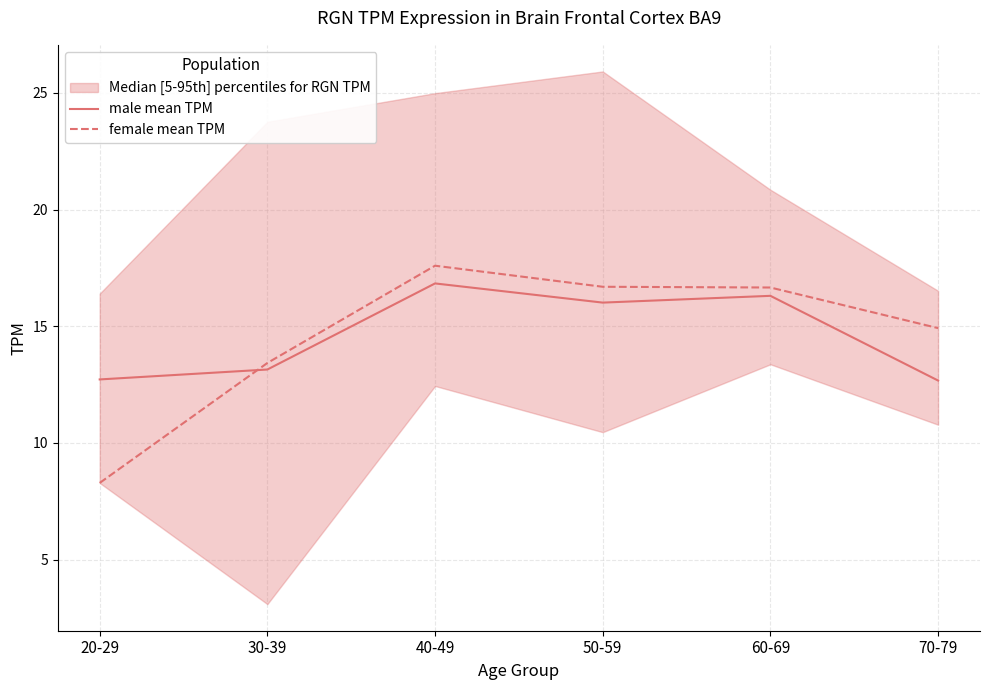

How many data points does each series have?

6